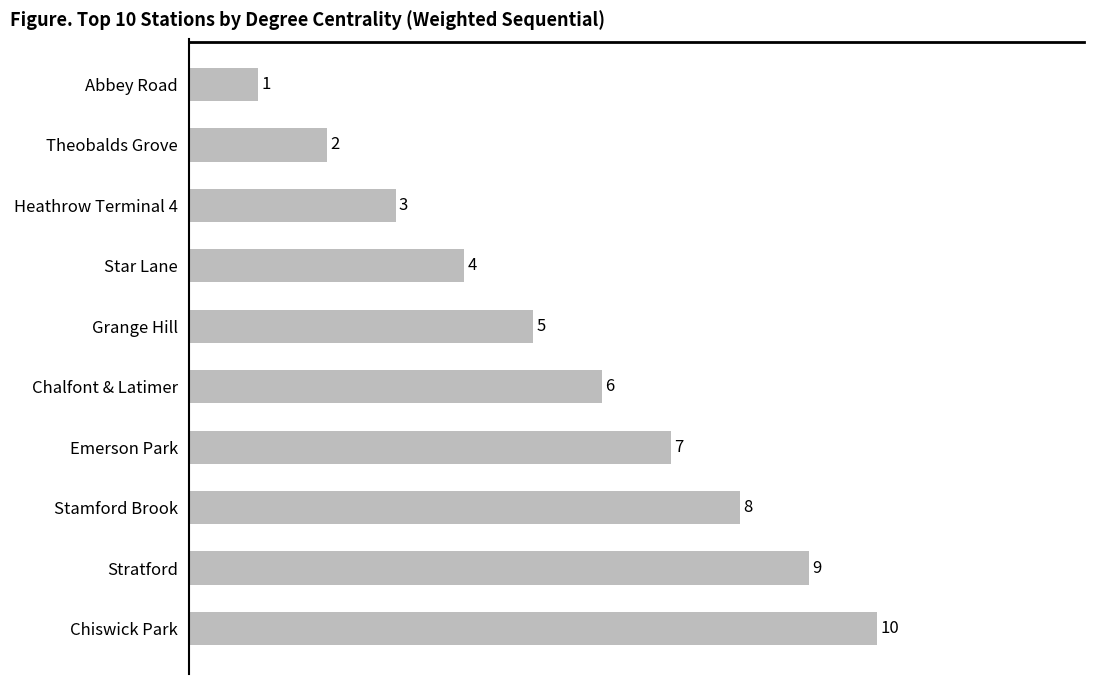

What is the maximum value shown in the chart?

10